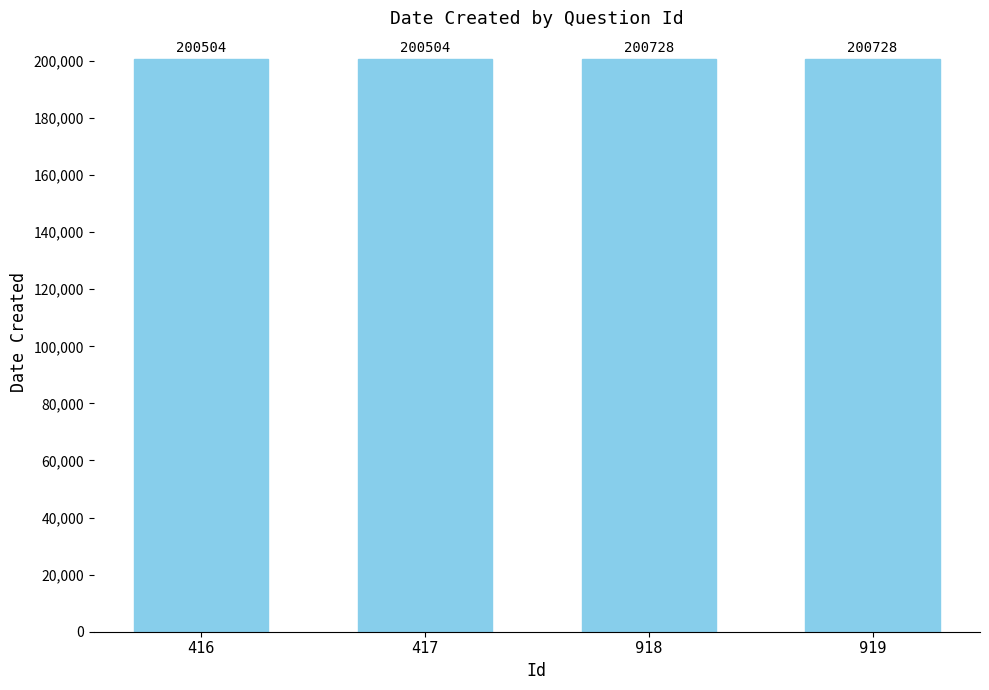

Approximately how many times larger is the value at 416 compared to 918?

1.0